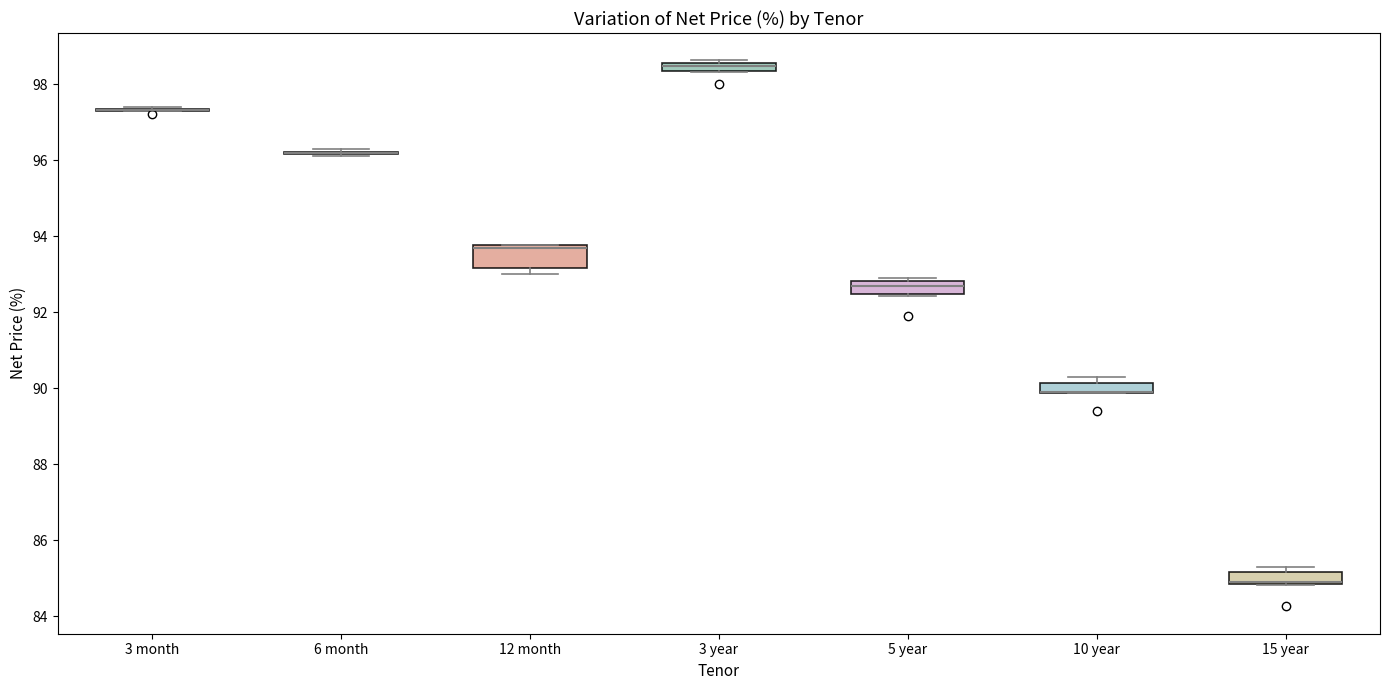

Comparing the boxes themselves (not the whiskers), which one is the tallest?

12 month